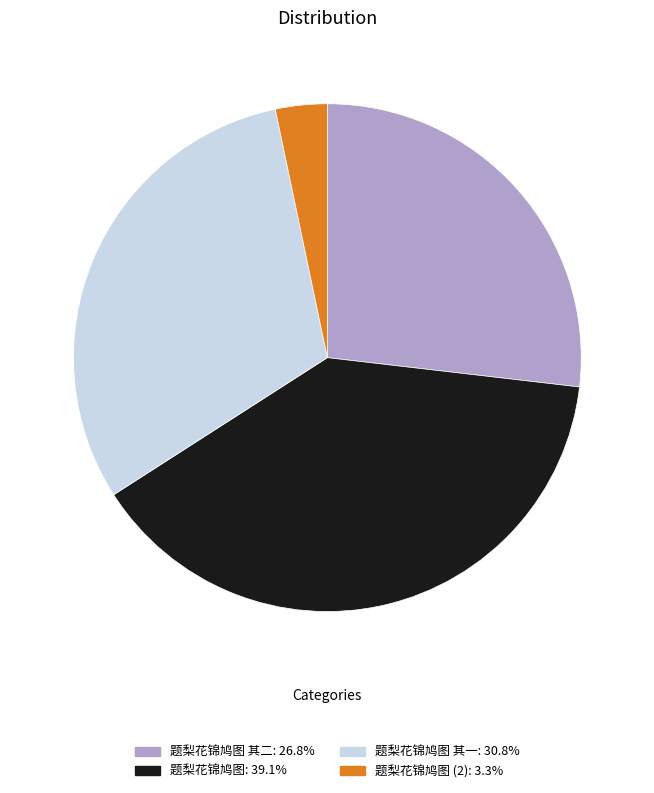

What is the ratio of the value at 题梨花锦鸠图 其一: 30.8% to the value at 题梨花锦鸠图: 39.1%?

0.8